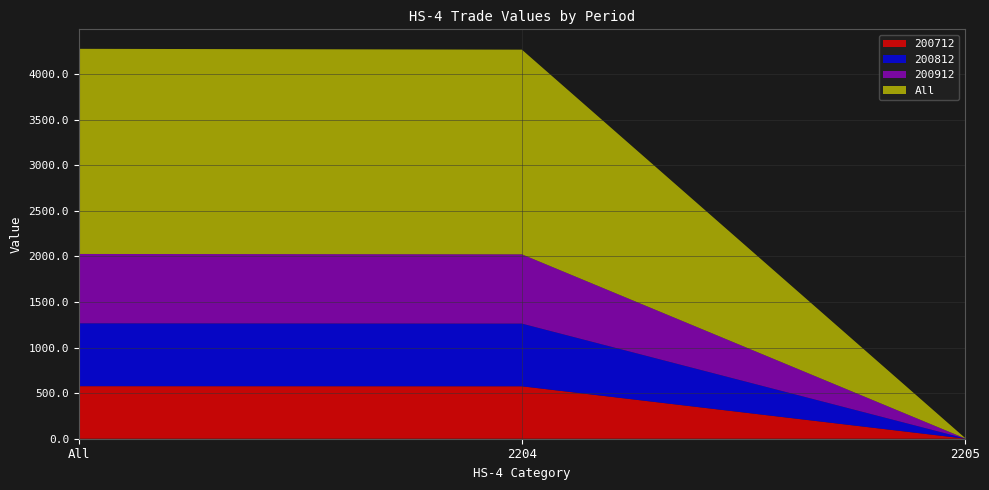

Reading right to left, transcribe all the data shown in this chart.

200712: 1.2	575.0	576.3
200812: 2.1	687.4	689.5
200912: 0.5	760.1	760.6
All: 5.2	2244.5	2249.7